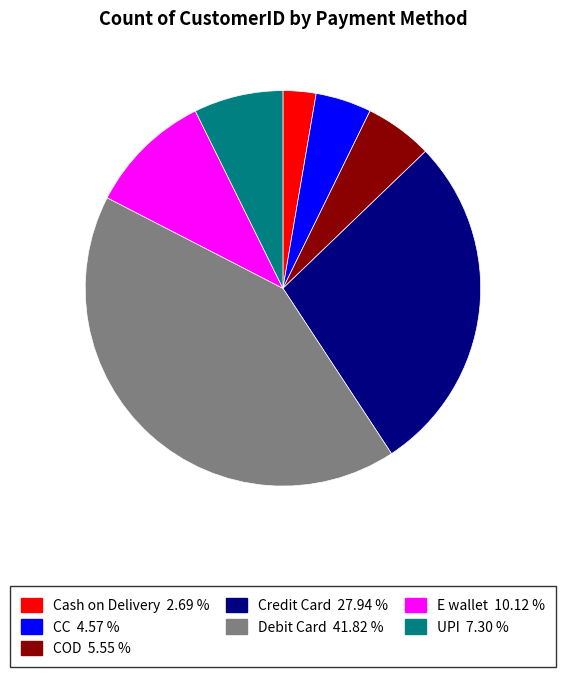

Which category has the biggest portion of the pie?

Debit Card